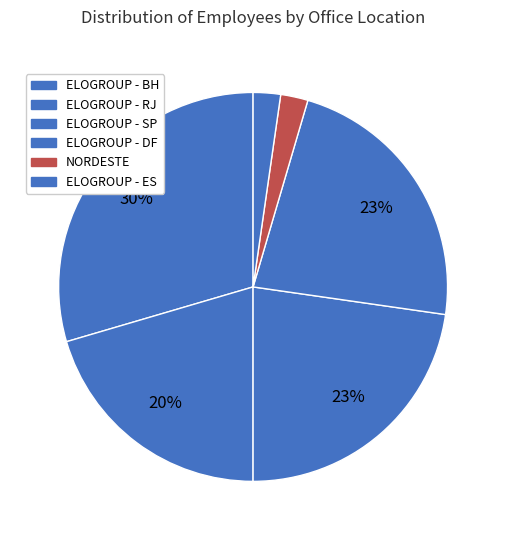

What percentage is the ELOGROUP - DF slice, to the nearest percent?

23%